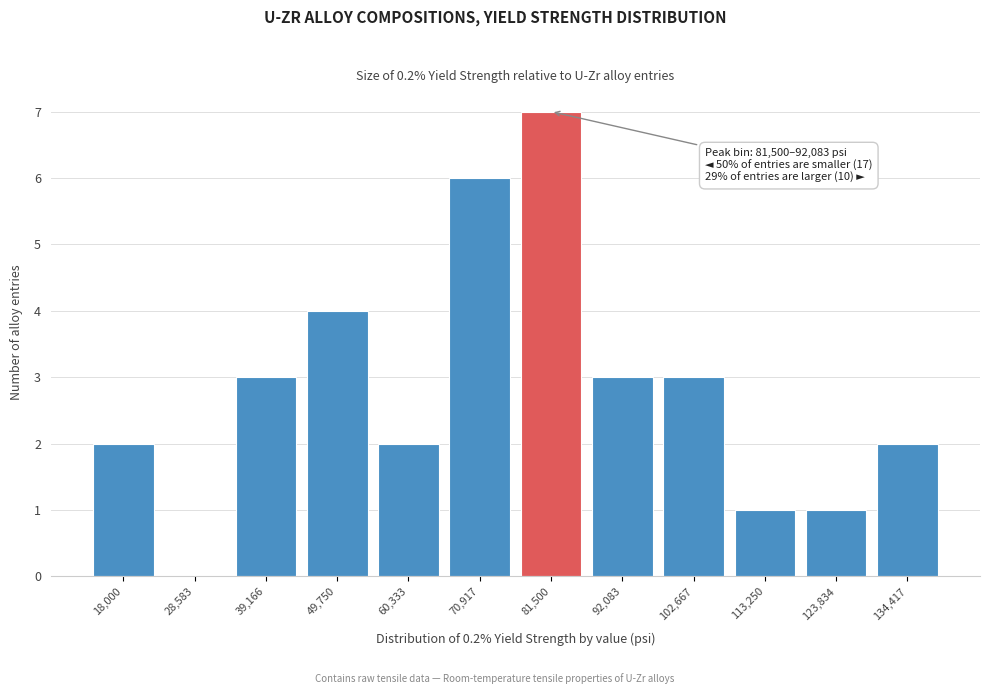

Reading right to left, extract all data points from this chart.

134,417=2	123,834=1	113,250=1	102,667=3	92,083=3	81,500=7	70,917=6	60,333=2	49,750=4	39,166=3	28,583=0	18,000=2